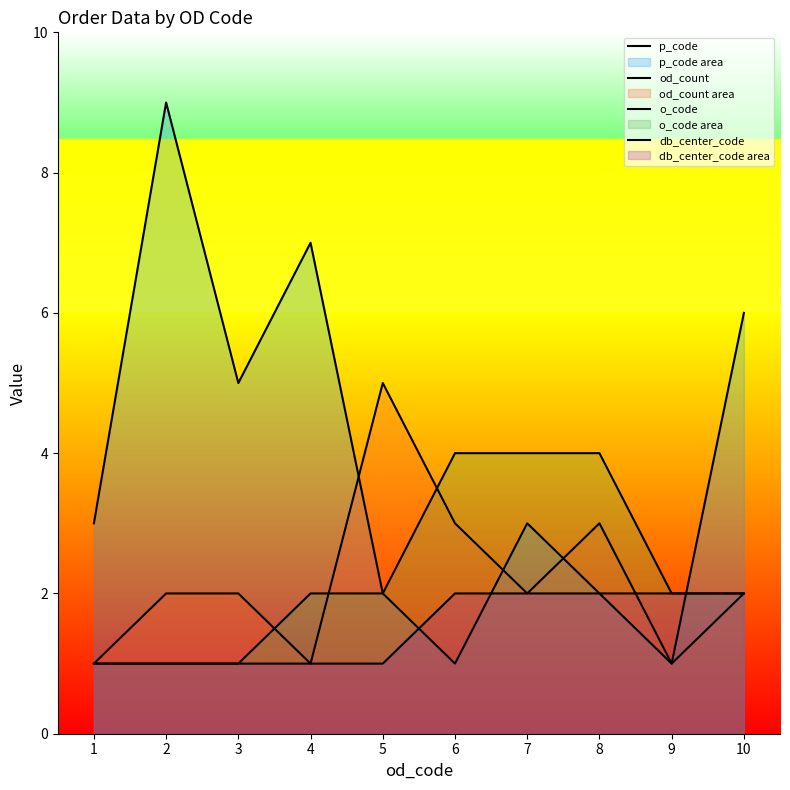

At which label does od_count first exceed 2?

5